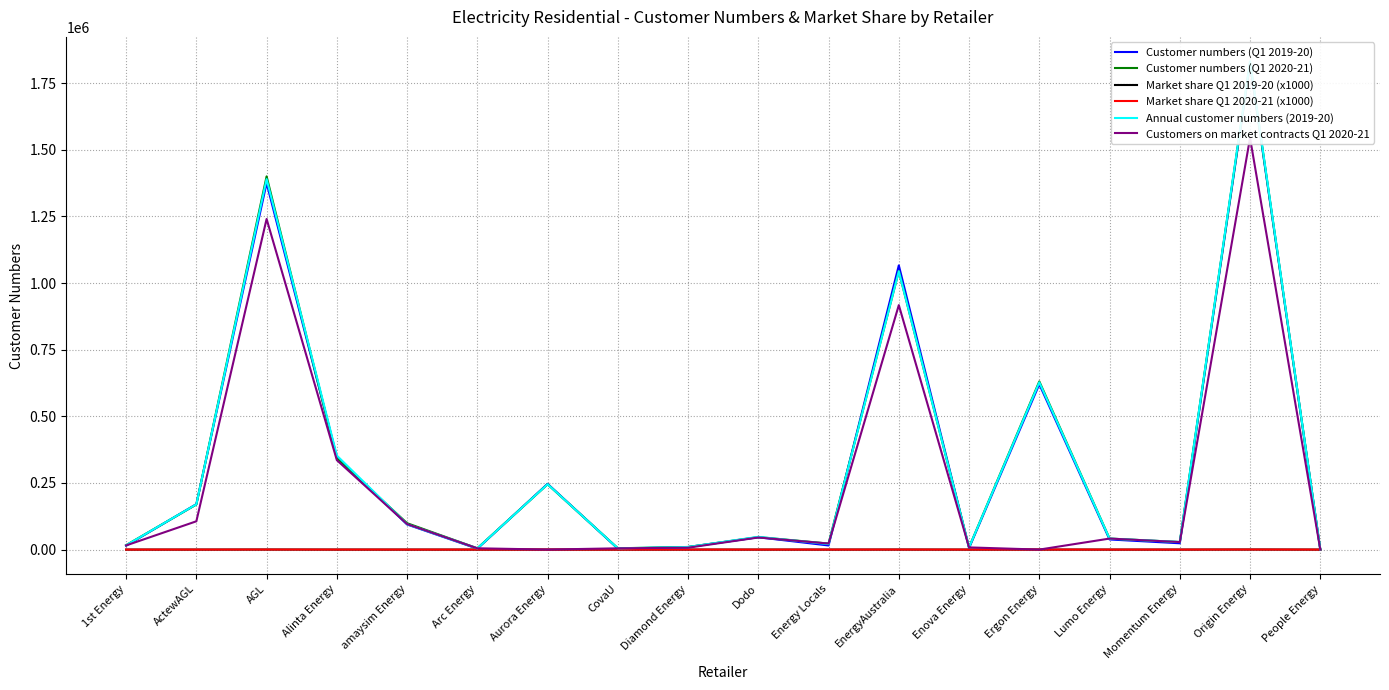

How many interior local valleys does the Customer numbers (Q1 2020-21) series have?

5